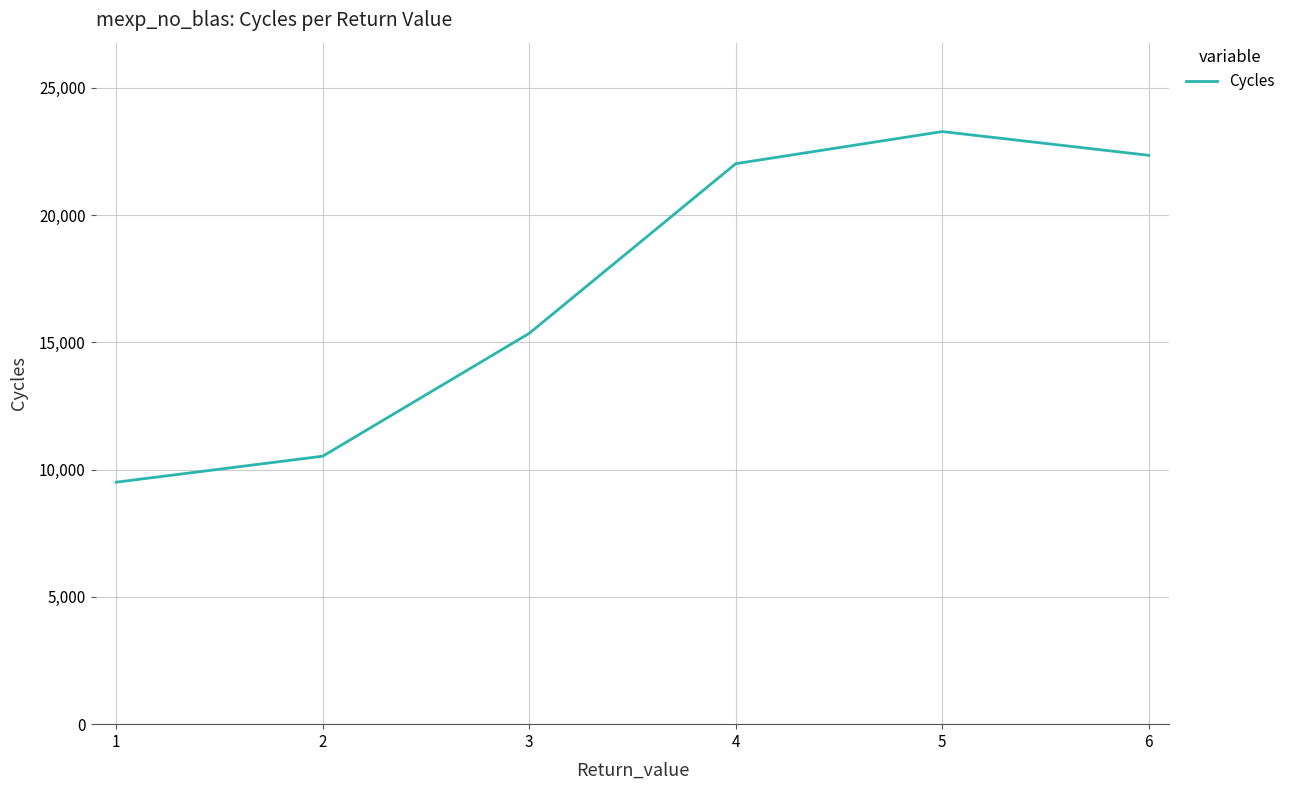

What is the difference between the second highest and second lowest values?

11818.4